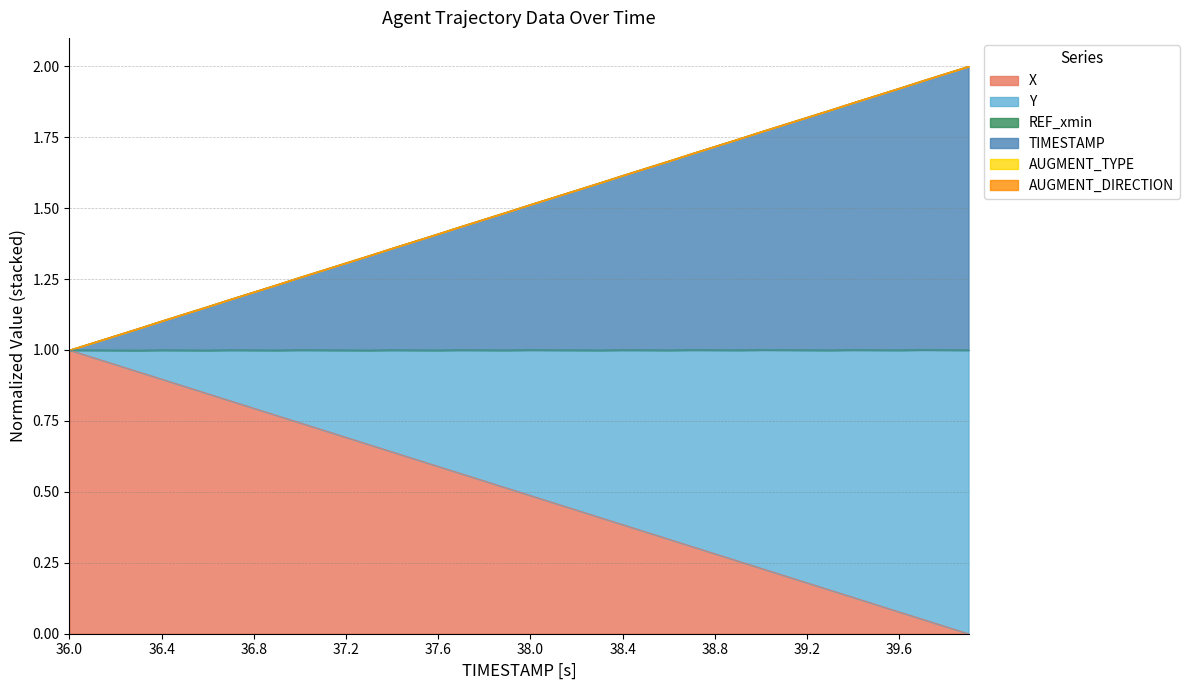

Which series has the largest range (max minus min)?

X